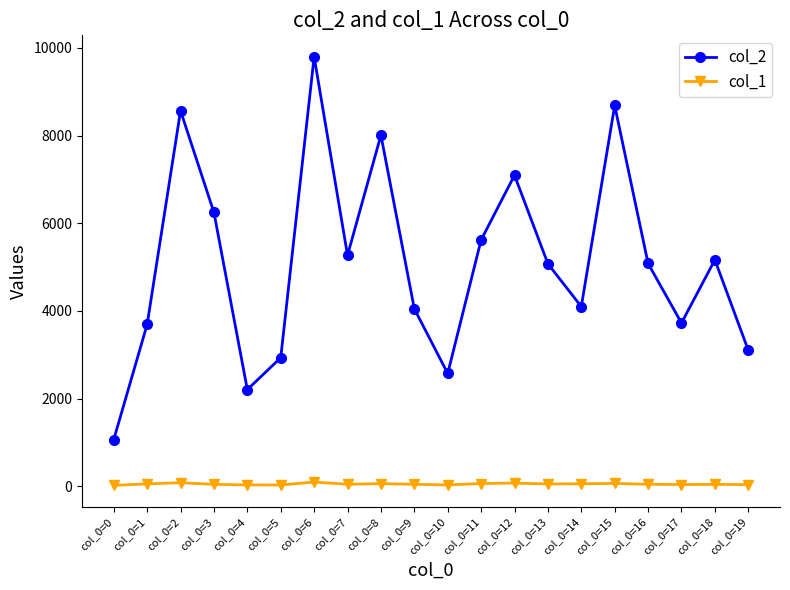

What is the maximum value for col_2?

9800